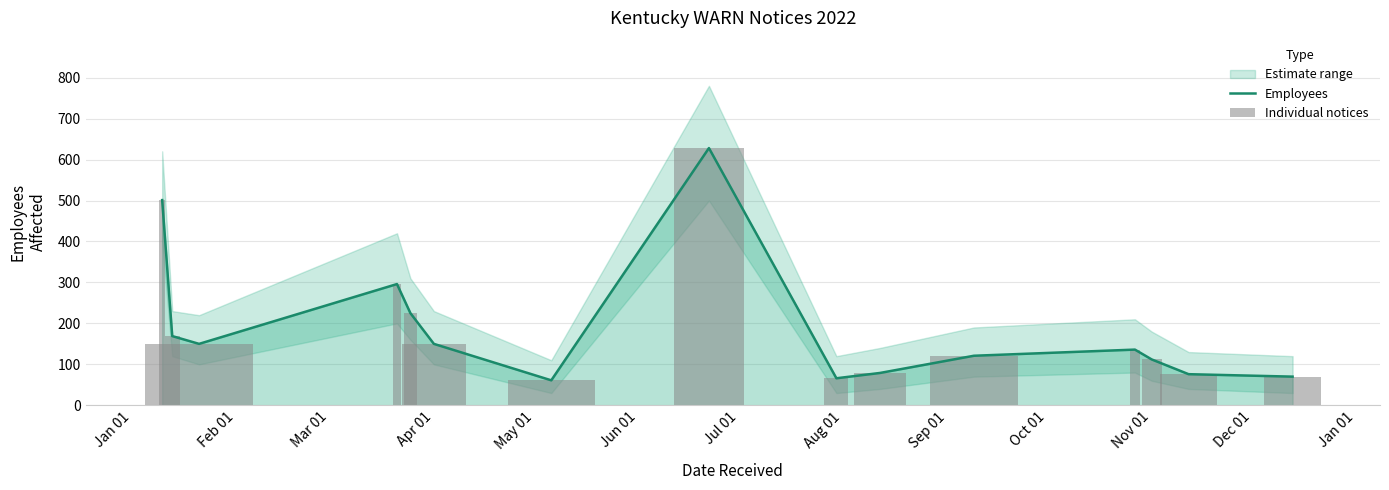

How many data points in Individual notices are above 136?

7